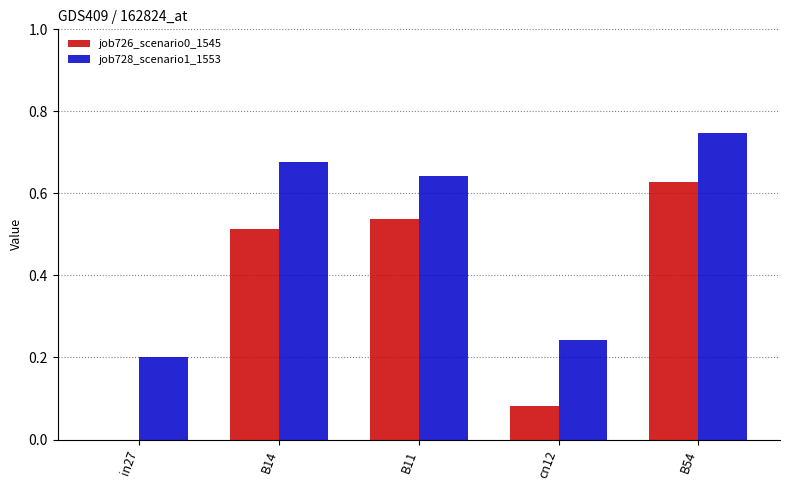

Which series changed the most between in27 and B14?

job726_scenario0_1545